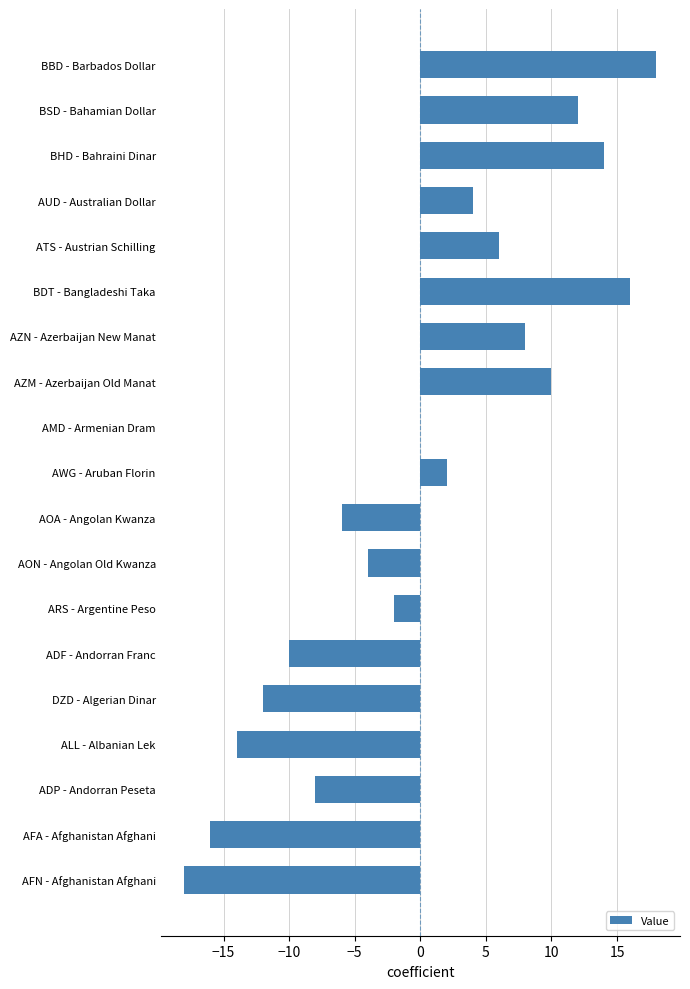

What is the change in value from ATS - Austrian Schilling to AOA - Angolan Kwanza?

-12